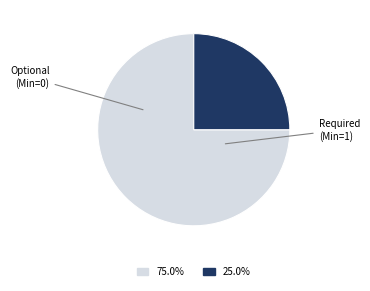

Does any single category account for the majority?

Yes